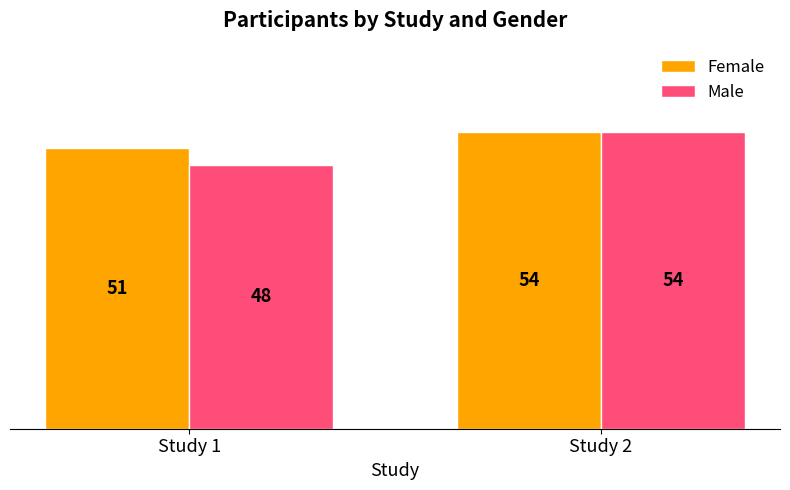

What is the average value of the Male series?

51